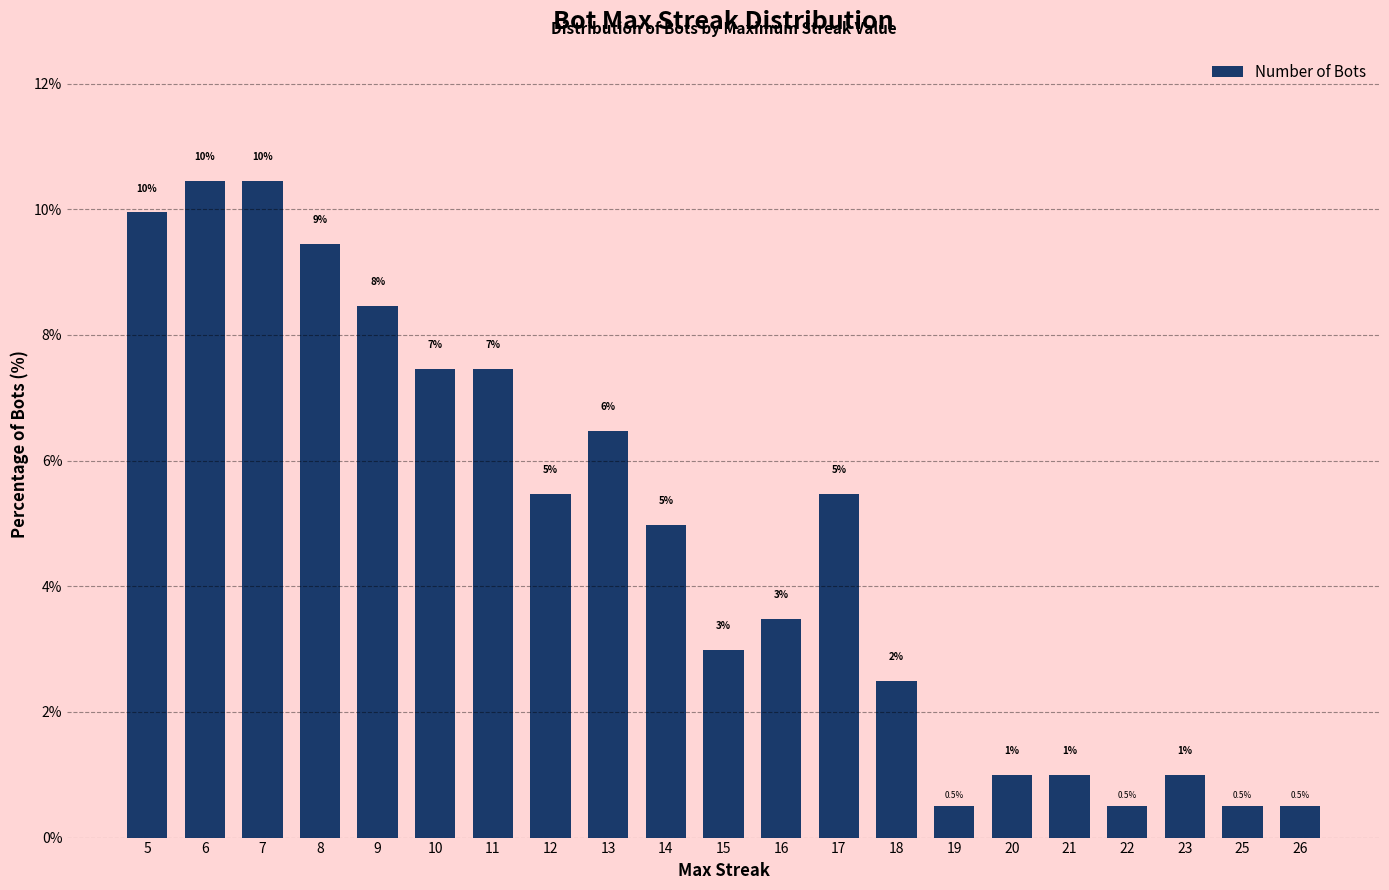

The value at 7 is 5.9. True or false?

False